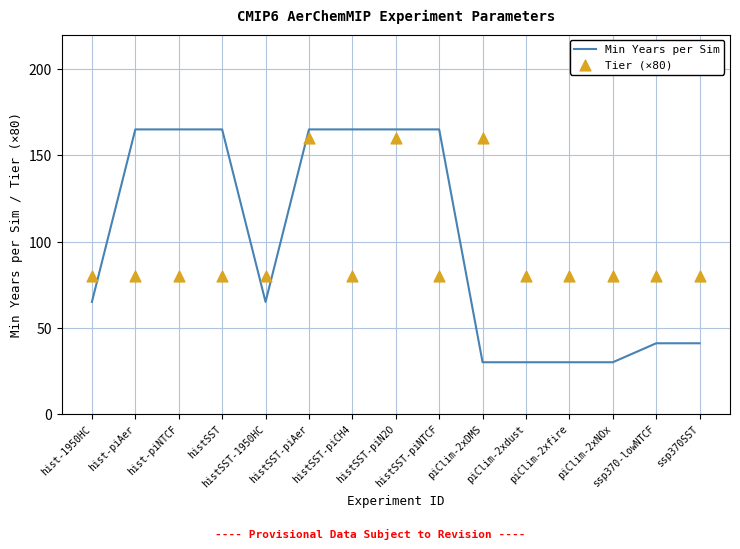

At which category is the sum across all series the highest?

histSST-piAer